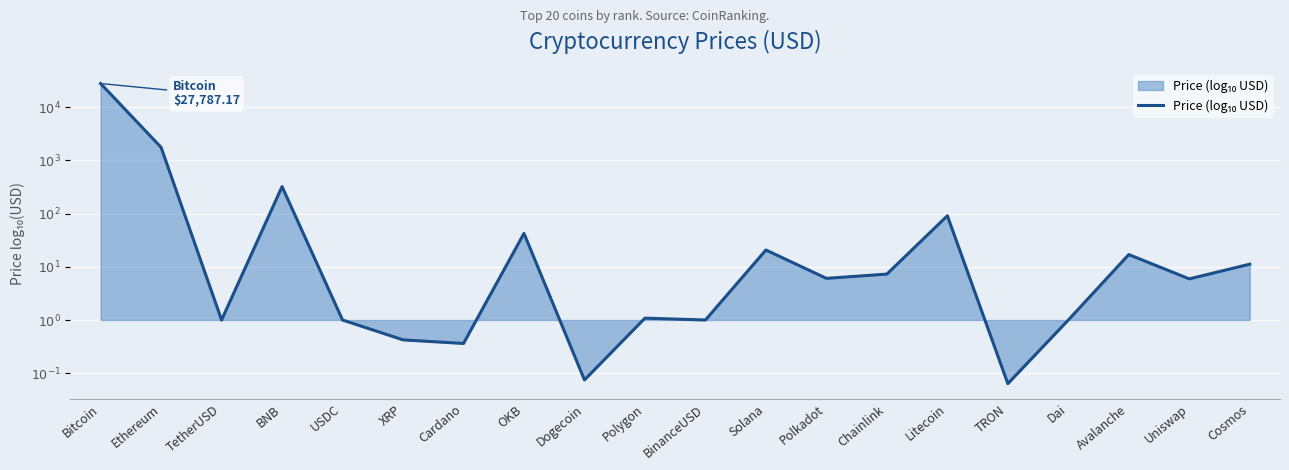

Does the chart display data point markers on the line(s)?

No